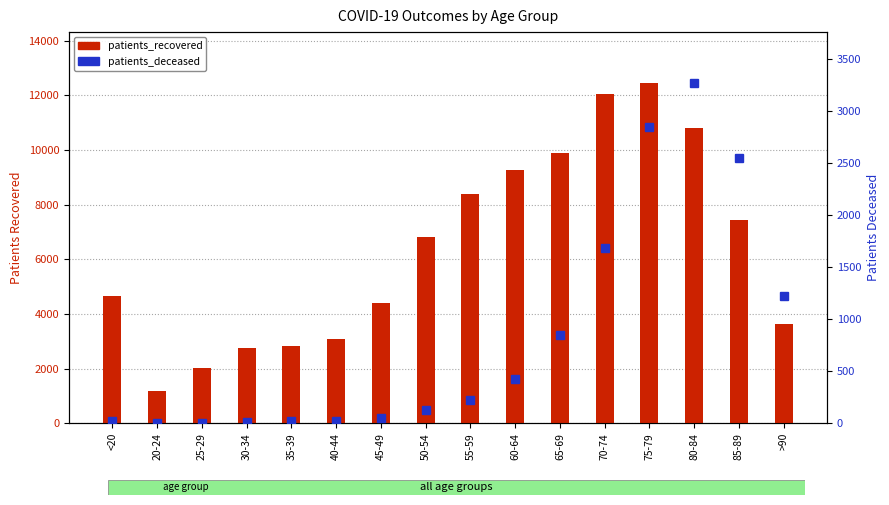

List the labels in order of patients_recovered value, smallest first.

20-24, 25-29, 30-34, 35-39, 40-44, >90, 45-49, <20, 50-54, 85-89, 55-59, 60-64, 65-69, 80-84, 70-74, 75-79